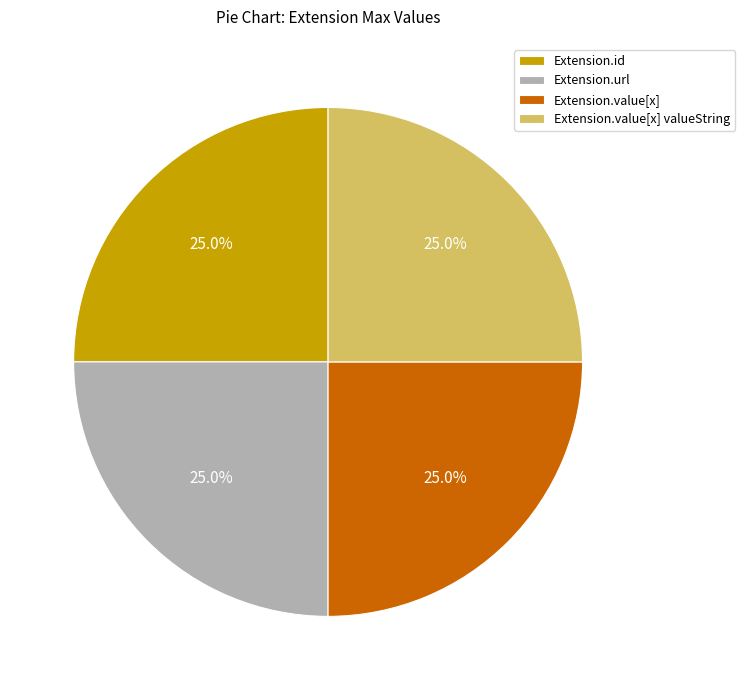

What percentage do Extension.value[x] valueString and Extension.url together represent?

50.0%